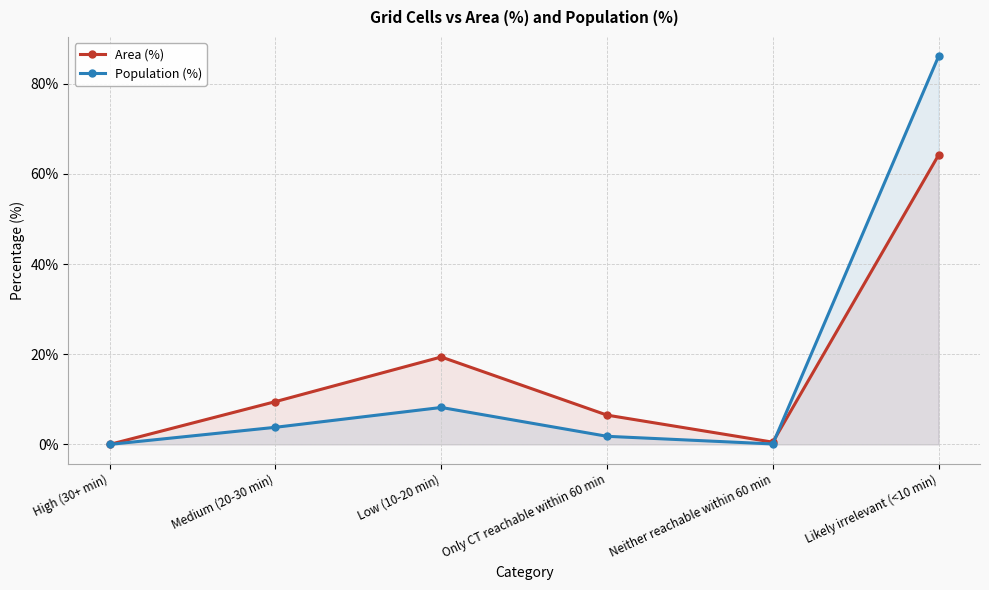

Is it true that Area (%) equals 0.2 at Neither reachable within 60 min?

False